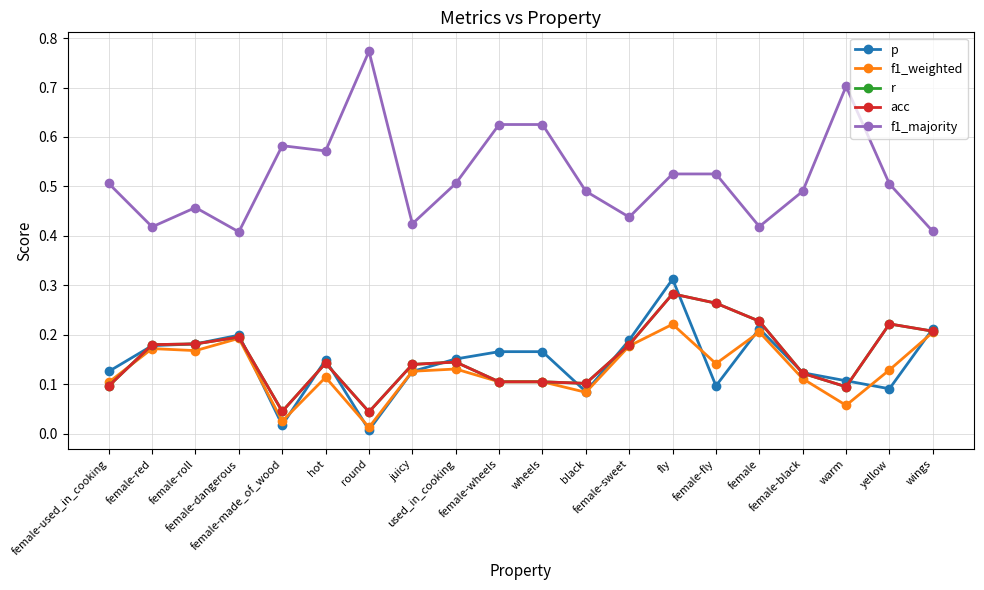

List the labels in order of acc value, largest first.

fly, female-fly, female, yellow, wings, female-dangerous, female-roll, female-red, female-sweet, used_in_cooking, hot, juicy, female-black, female-wheels, wheels, black, female-used_in_cooking, warm, female-made_of_wood, round